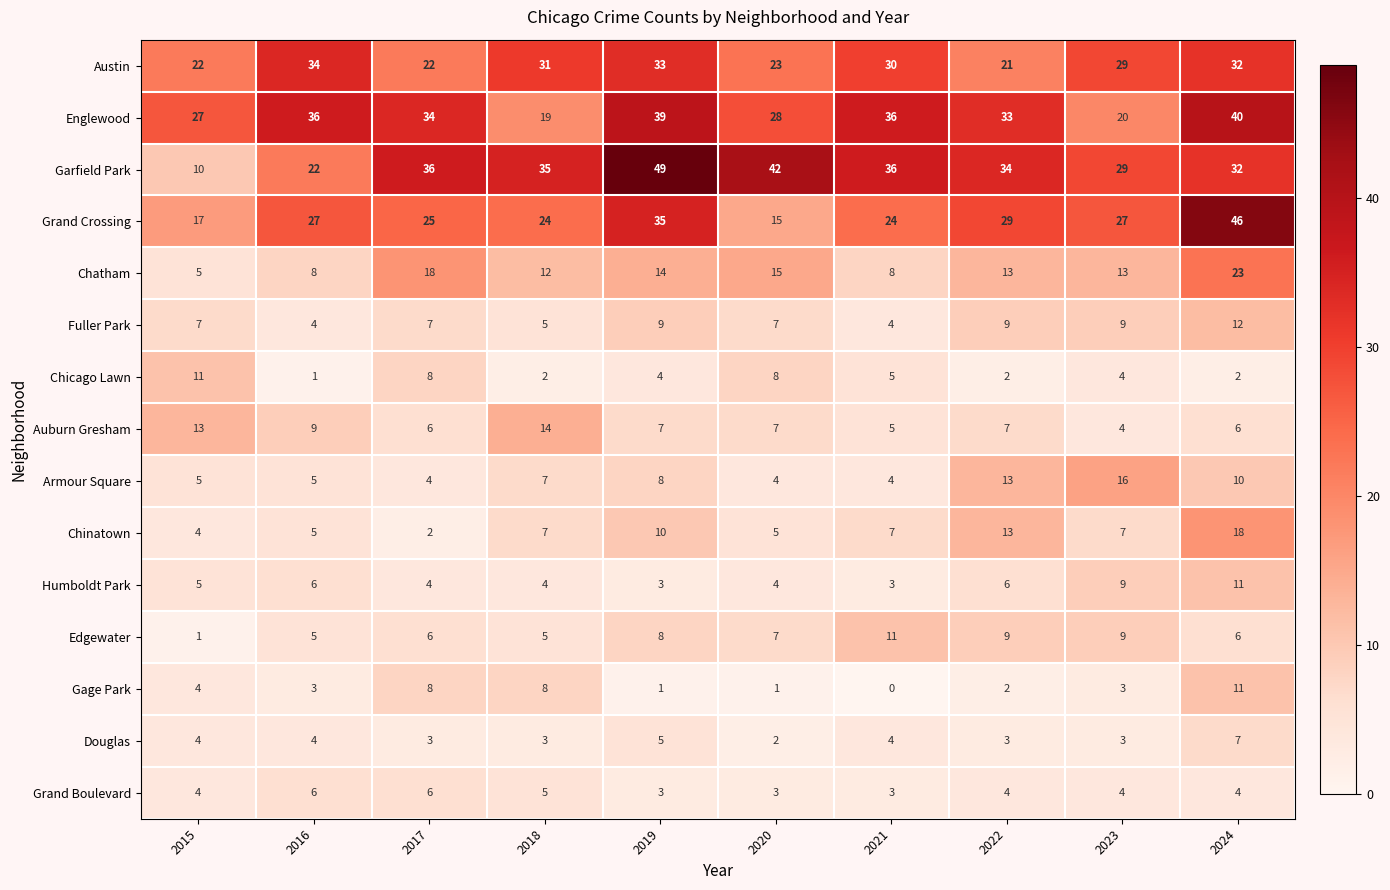

How many data points does each series have?

10